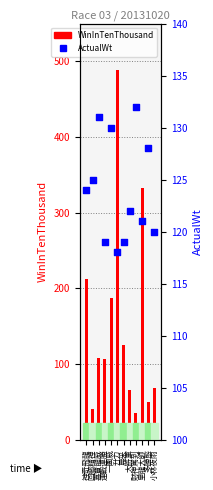

What is the total value across all series at 小林夜雨?

189